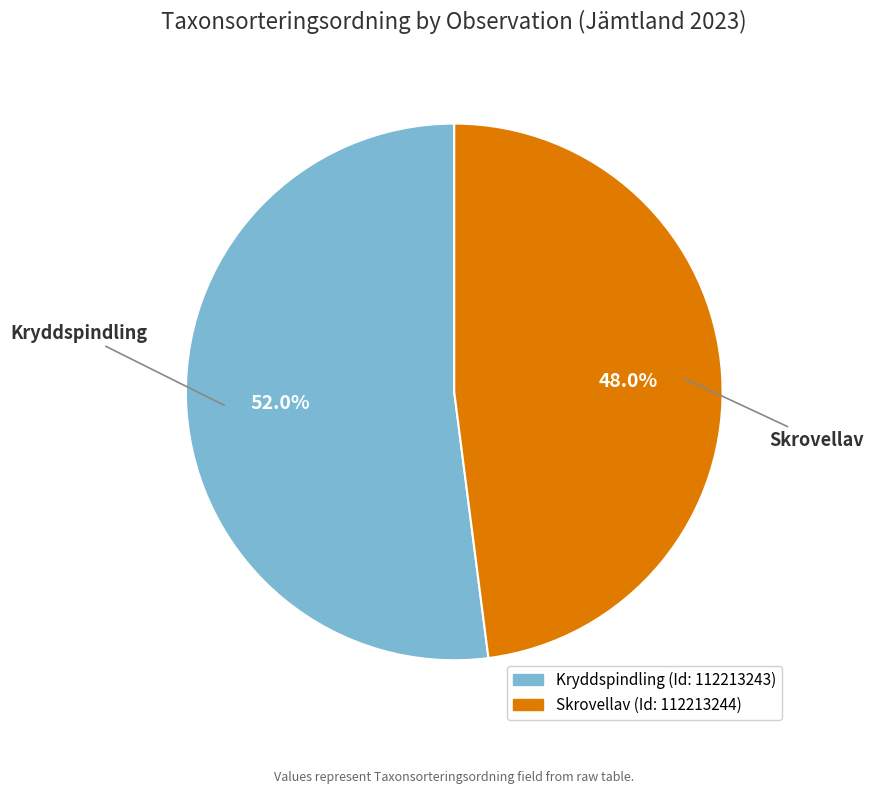

Between Kryddspindling and Skrovellav, which is larger?

Kryddspindling